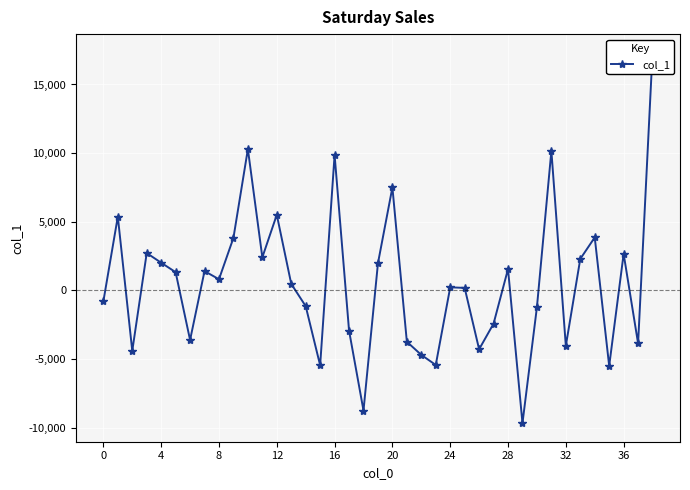

How many values exceed 477?

20